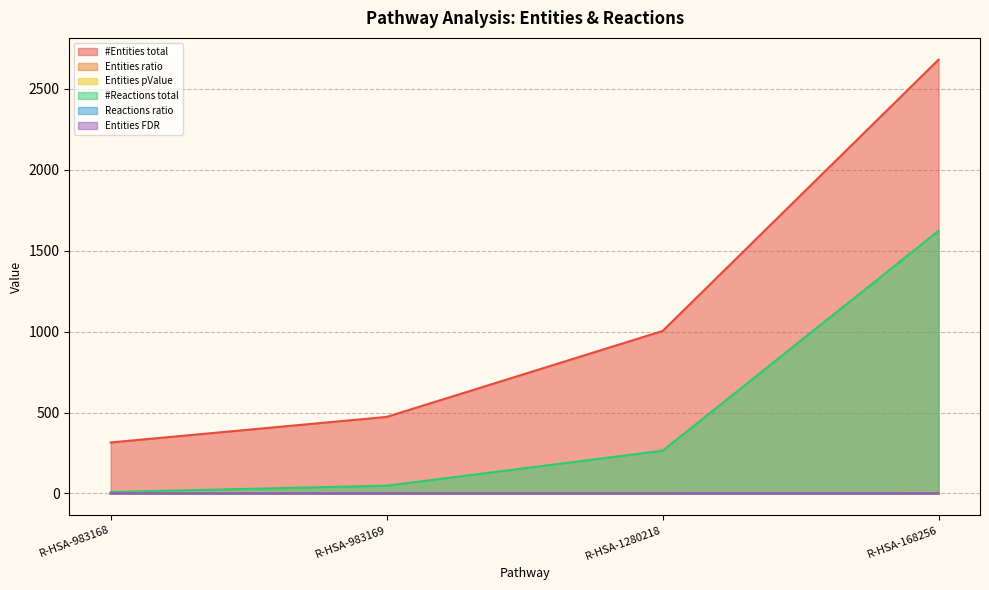

Does the chart display data point markers on the line(s)?

No